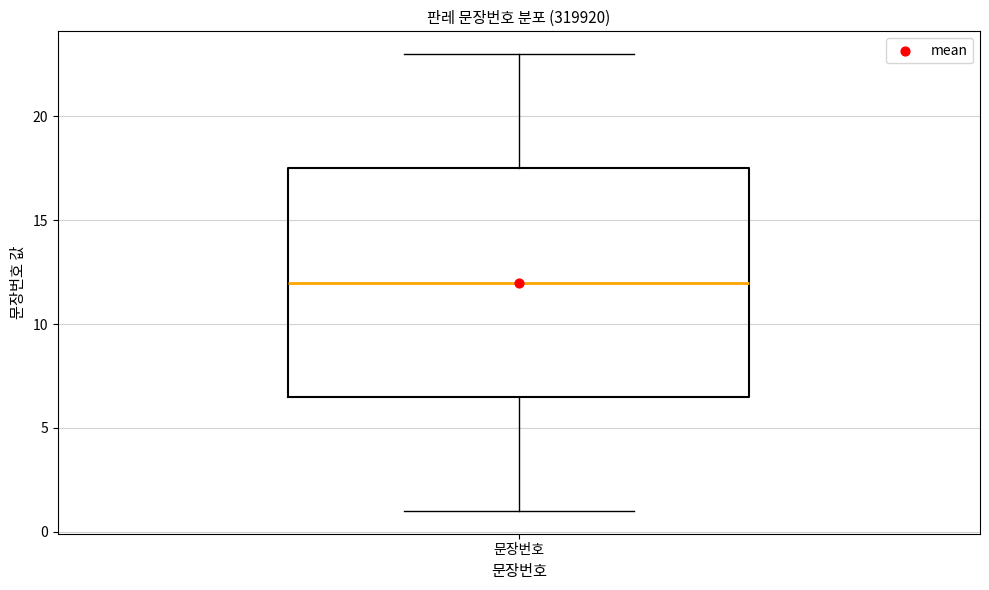

Where is the upper edge of the box for 문장번호 on the y-axis? The values are not printed on the chart, so give them approximately, as read against the axis.

17.5